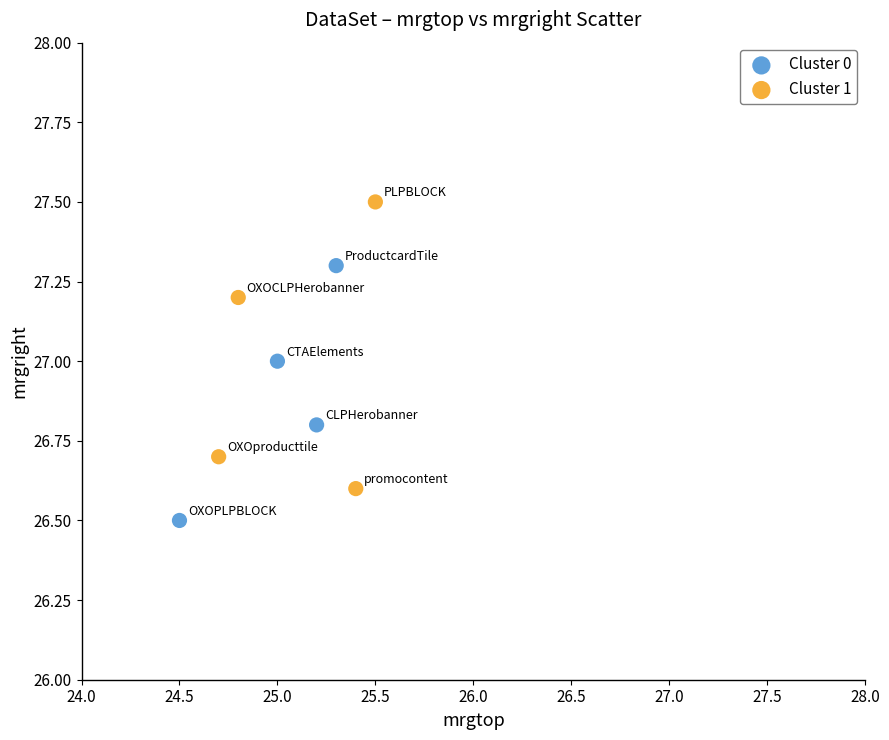

What are all the series names shown in the legend?

Cluster 0, Cluster 1